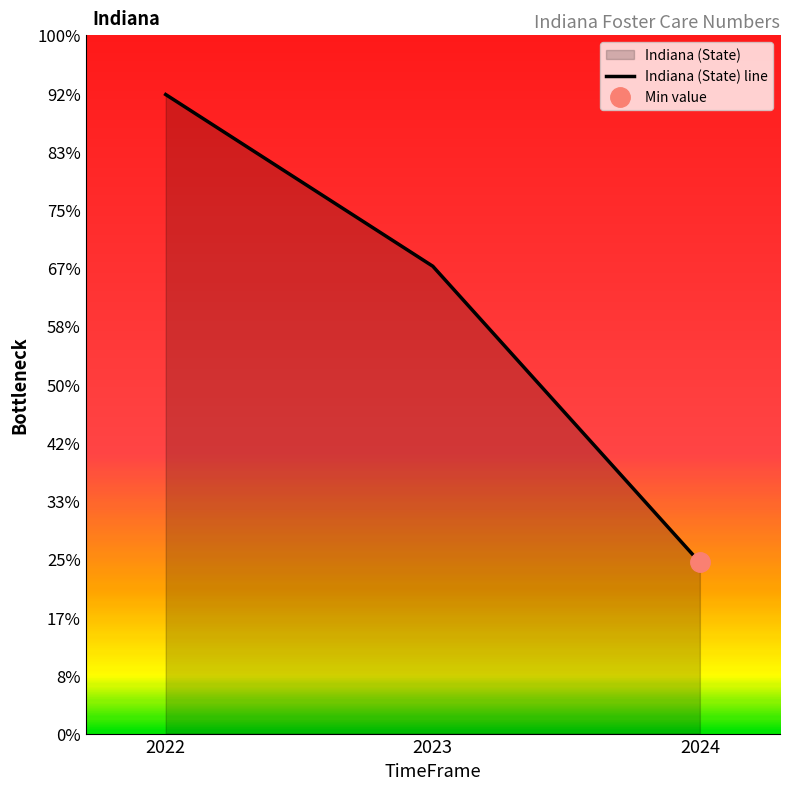

Rank the categories by value from highest to lowest.

2022, 2023, 2024